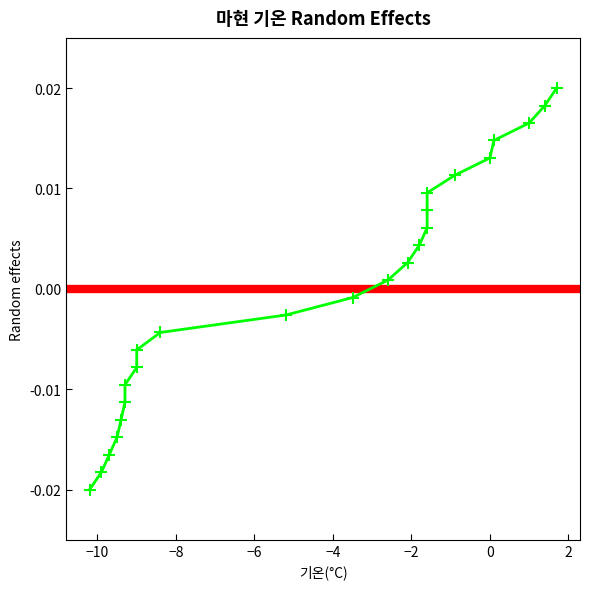

What is the range of X values (max minus min)?

11.9